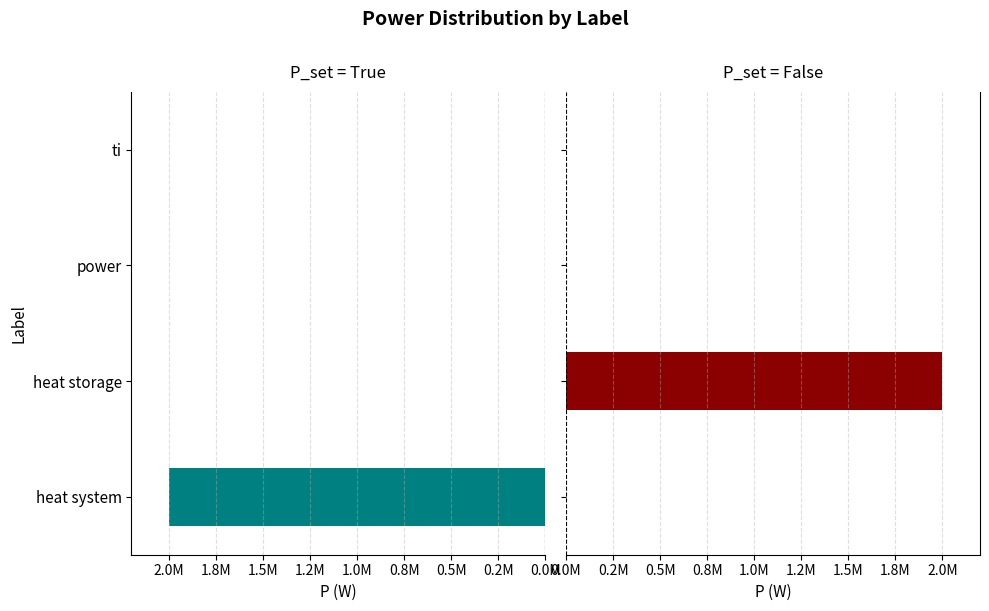

How many positive values does the P_set True series have?

1